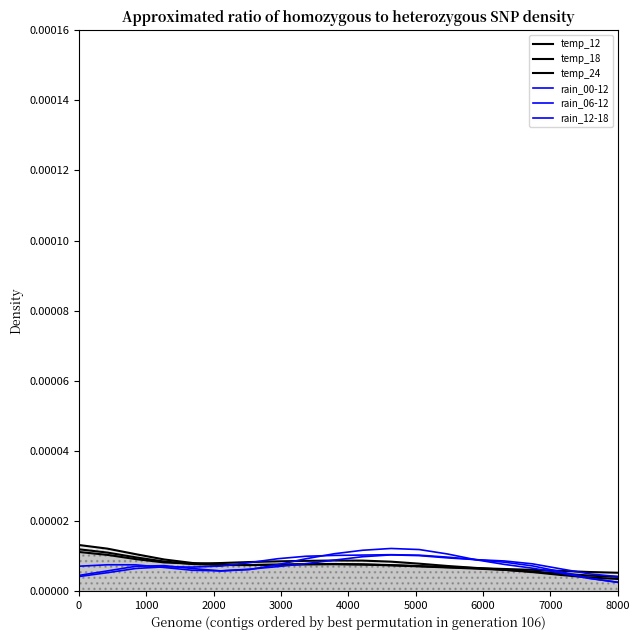

Where is the first local minimum for temp_24?

4000